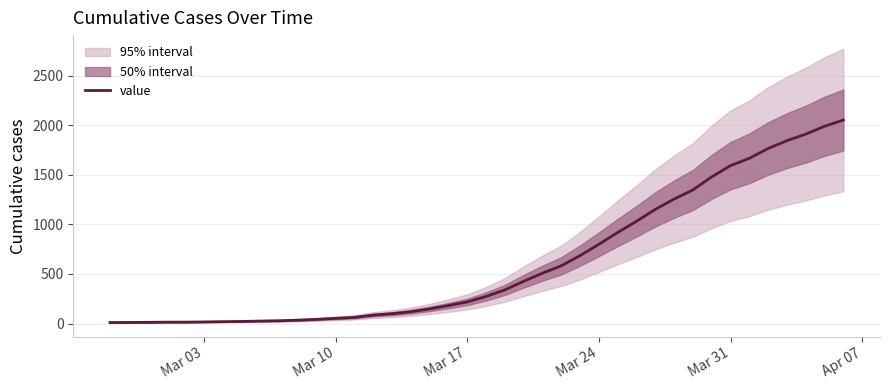

What is the maximum value for value?

2052